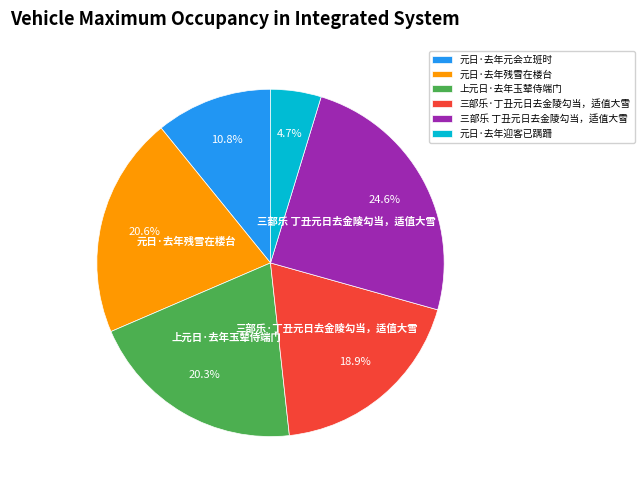

True or false: 元日·去年迎客已蹒跚 accounts for 5% of the total.

True